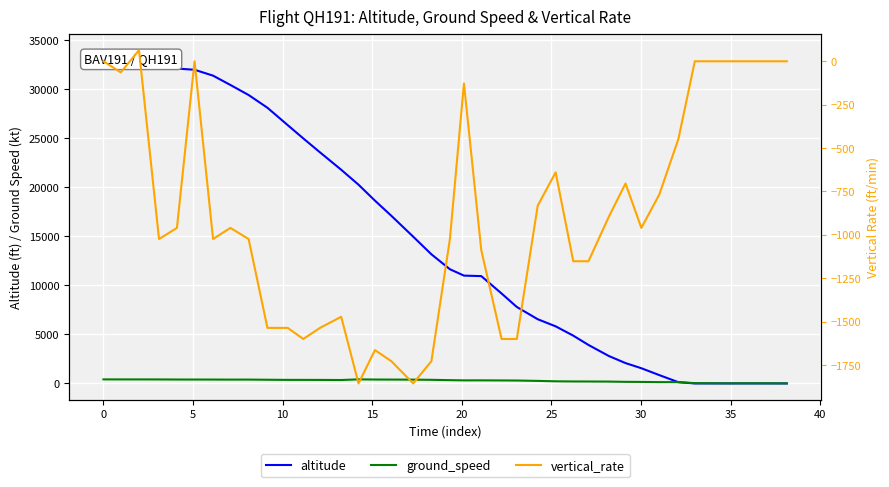

Which series has the largest range (max minus min)?

altitude